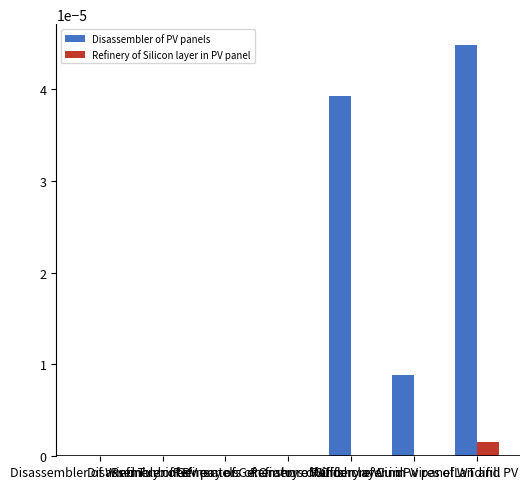

How many series are shown in this chart?

2